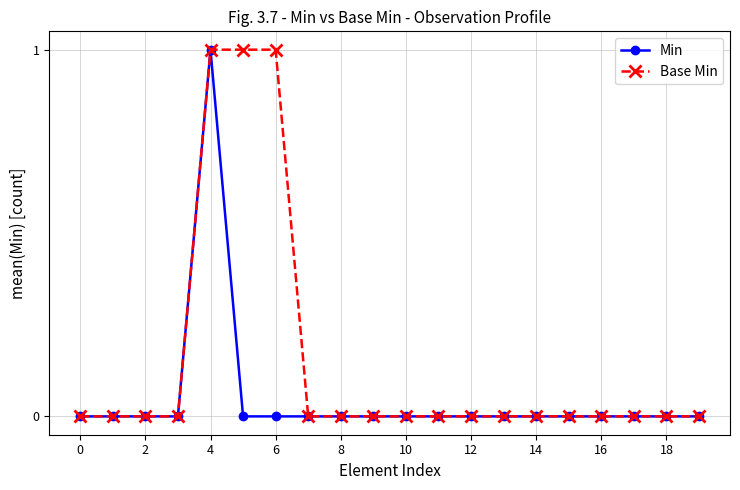

Rank the series by their average value, from lowest to highest.

Min, Base Min